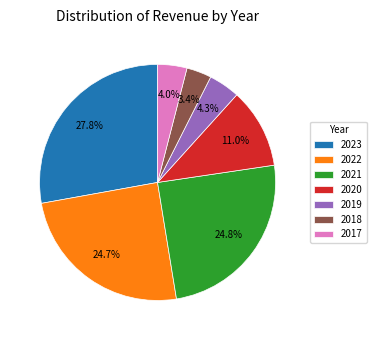

What is the smallest slice in the pie chart?

2018